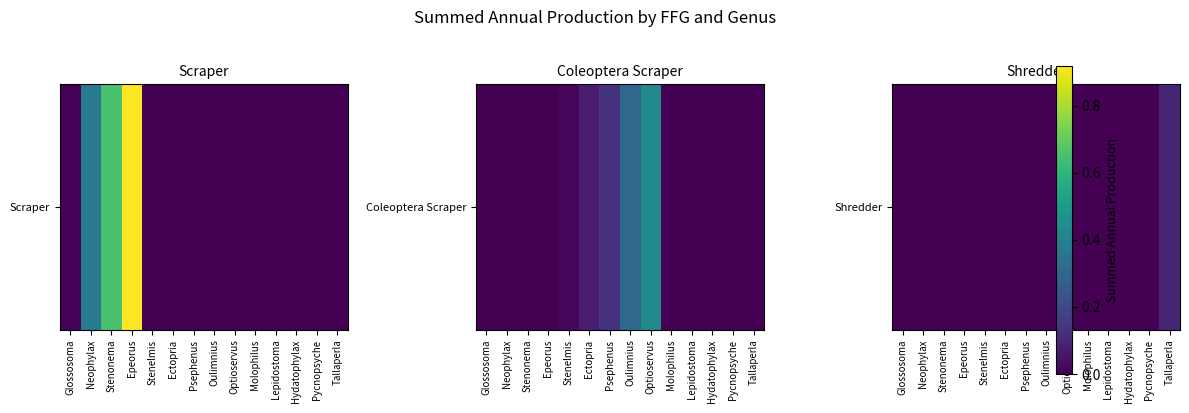

True or false: the data shows 0.0 at Stenonema.

False